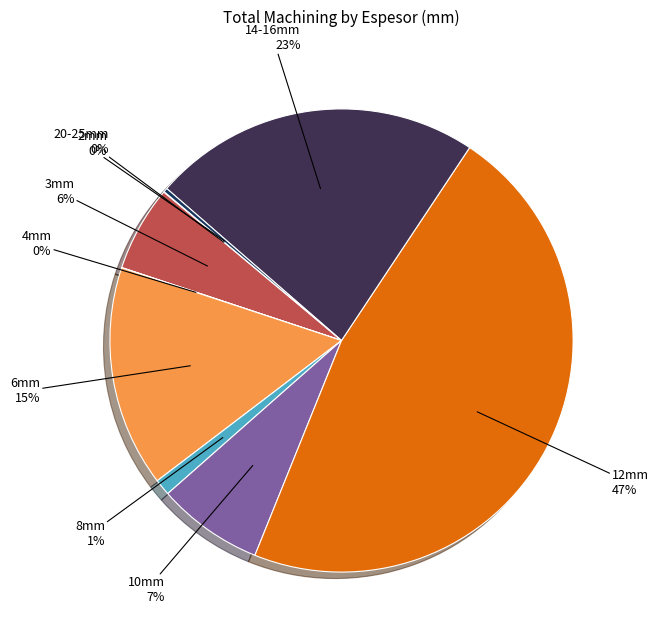

To the nearest percent, what is the difference between the largest and smallest slice percentages?

47%